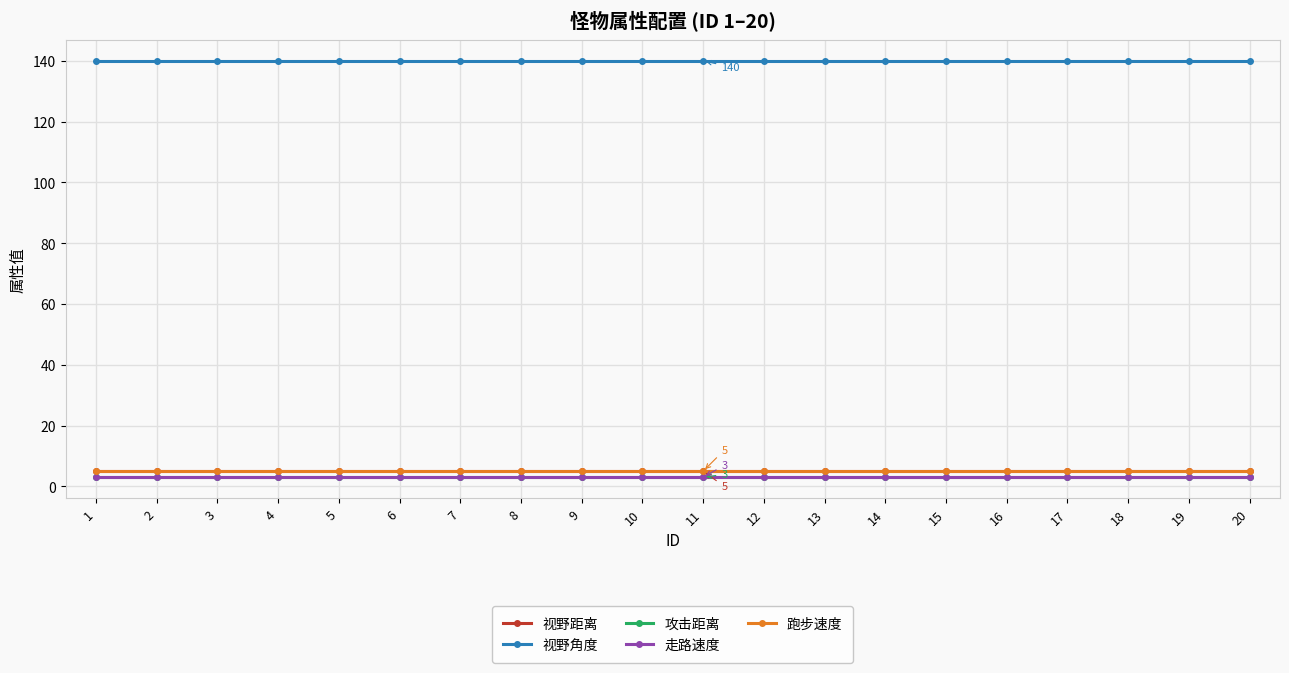

What is the total value across all series at 5?

156